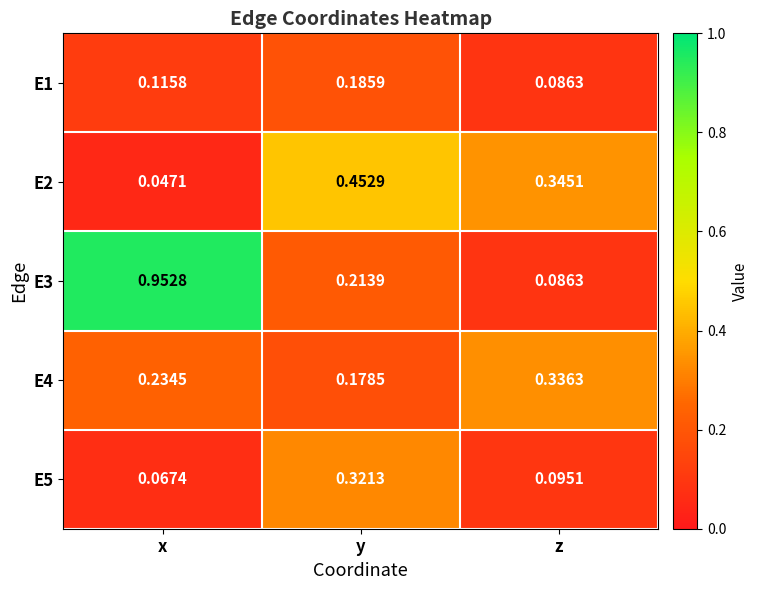

List the labels in order of E1 value, smallest first.

z, x, y